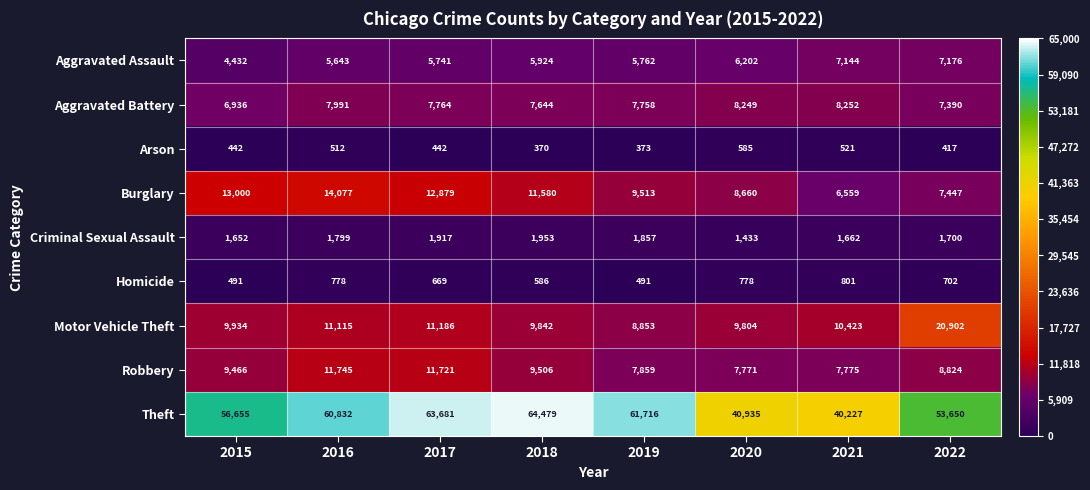

True or false: Theft has a value of 38453 at 2017.

False